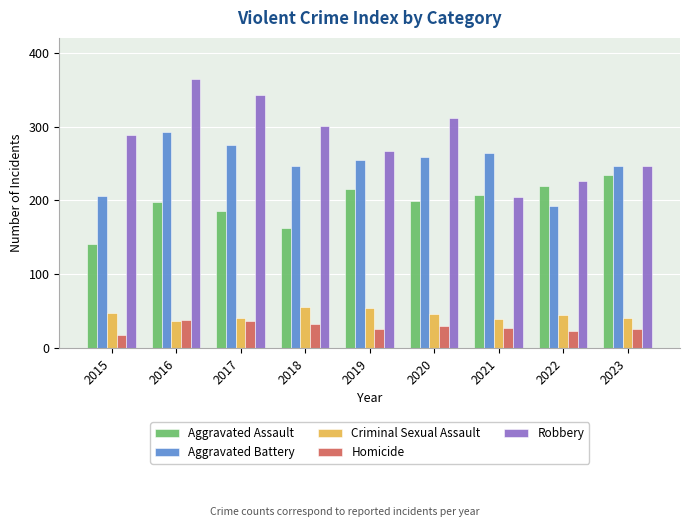

Which series has the widest spread of values?

Robbery